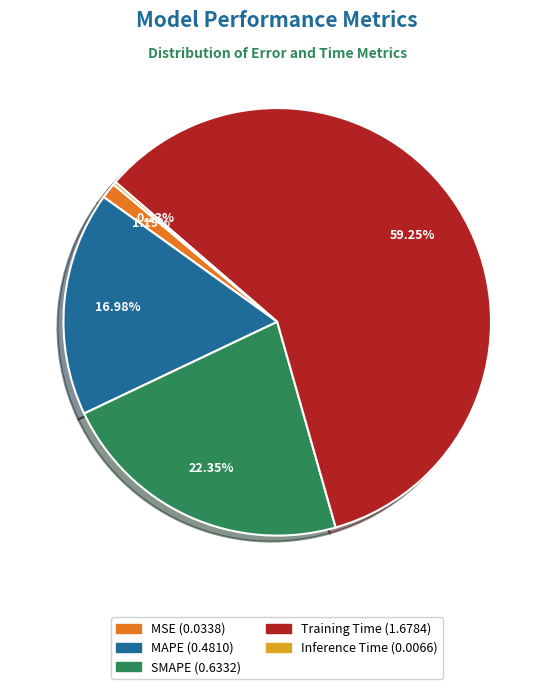

Between MAPE and MSE, which is larger?

MAPE